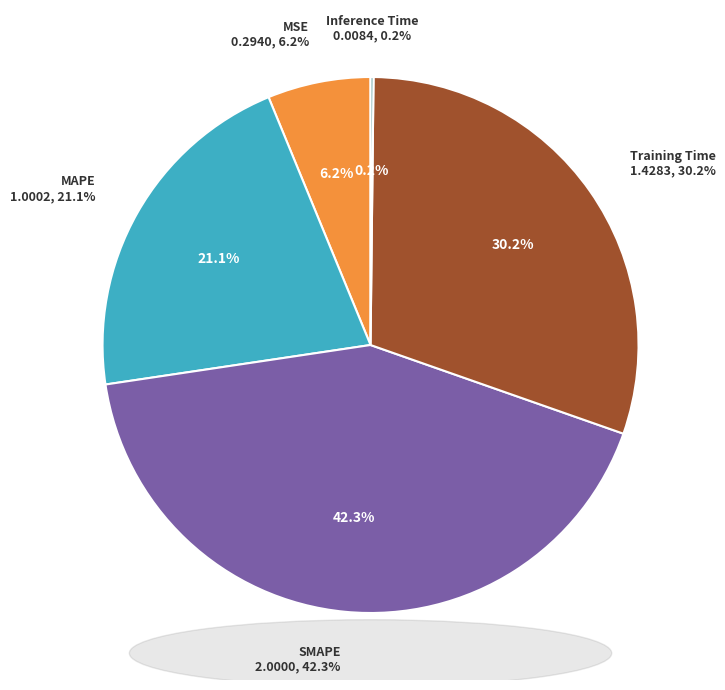

To the nearest percent, what is the difference between the largest and smallest slice percentages?

42%